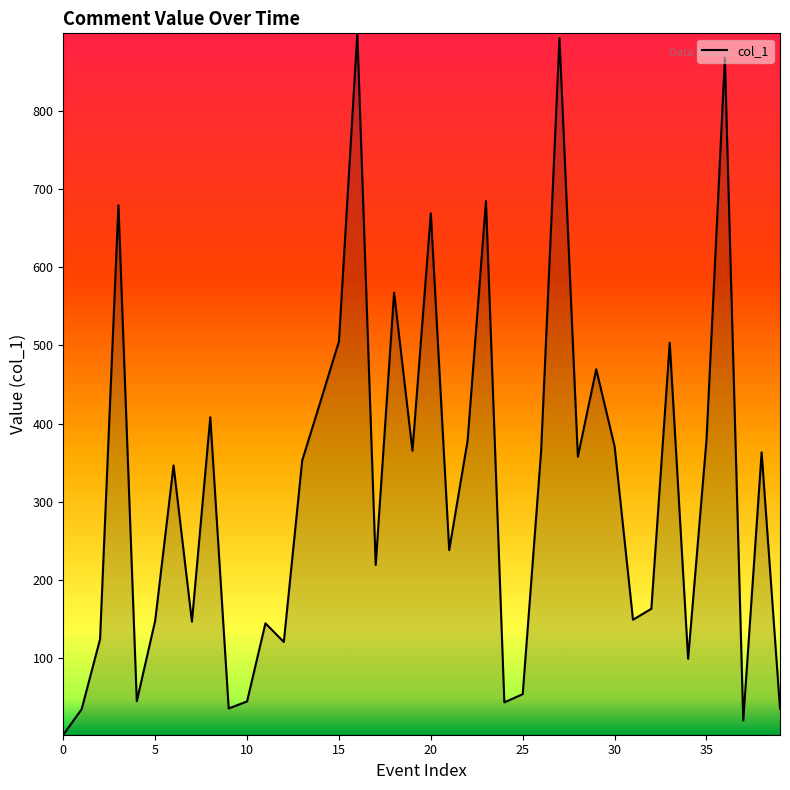

Is it true that the value at 35 is 379.1?

True